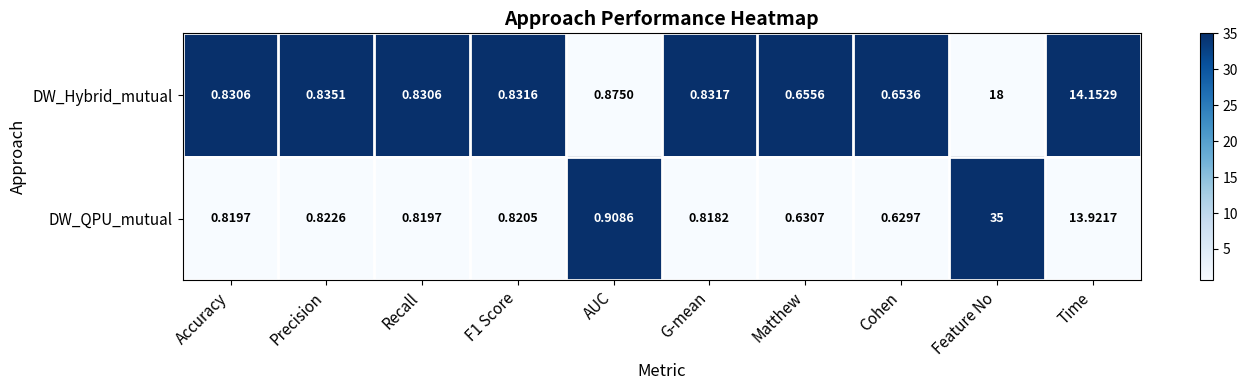

Which series has the largest total across all categories?

DW_QPU_mutual